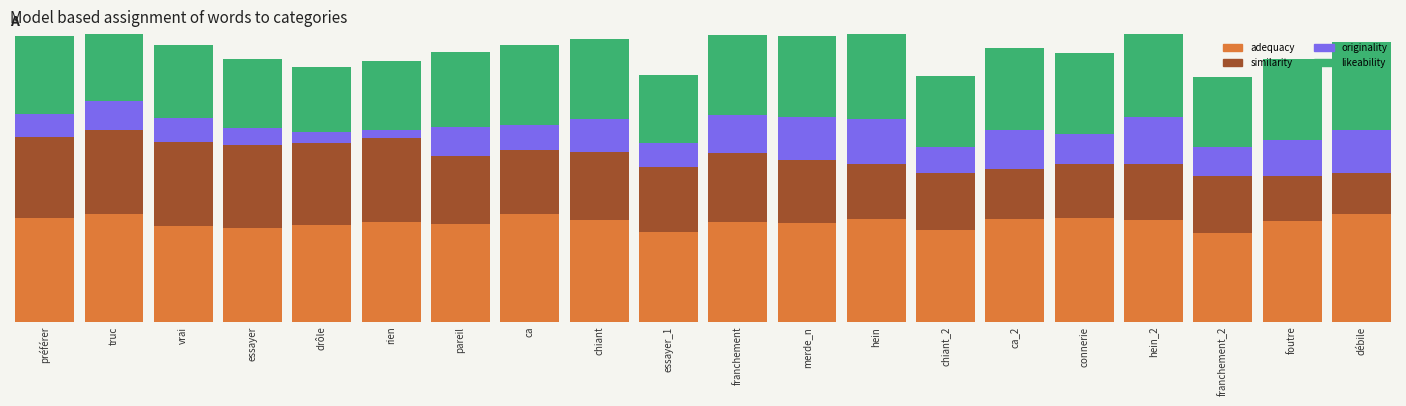

Read the similarity value at rien.

0.8